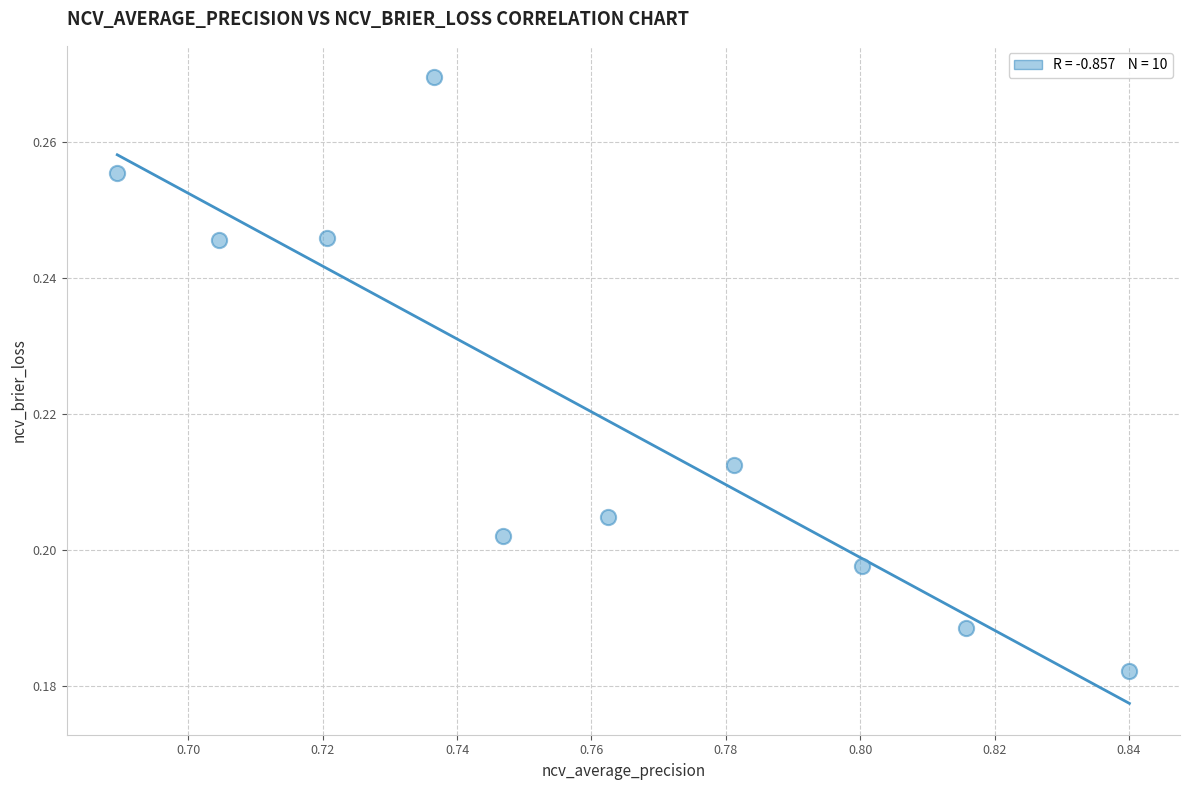

What is the average X value?

0.8